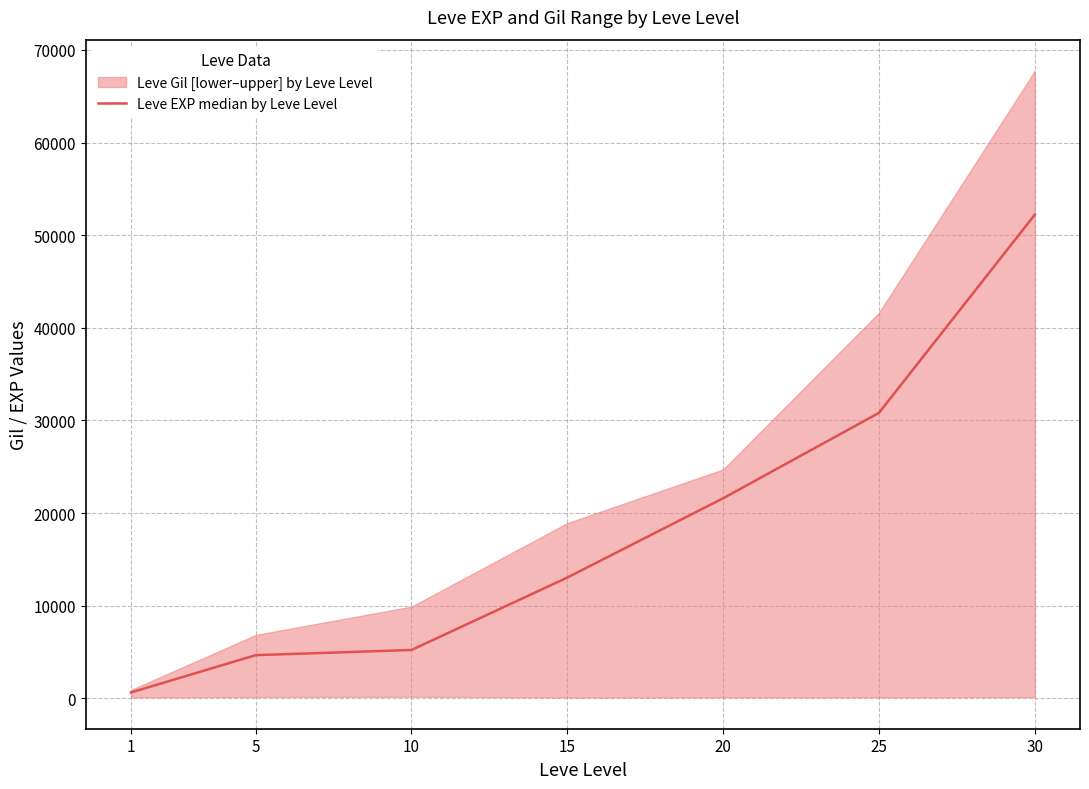

Rank the categories by value from lowest to highest.

1, 5, 10, 15, 20, 25, 30